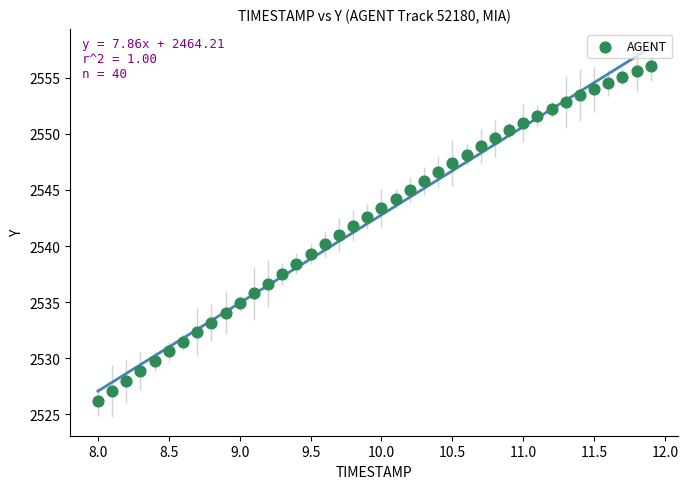

What is the range of Y values (max minus min)?

29.9